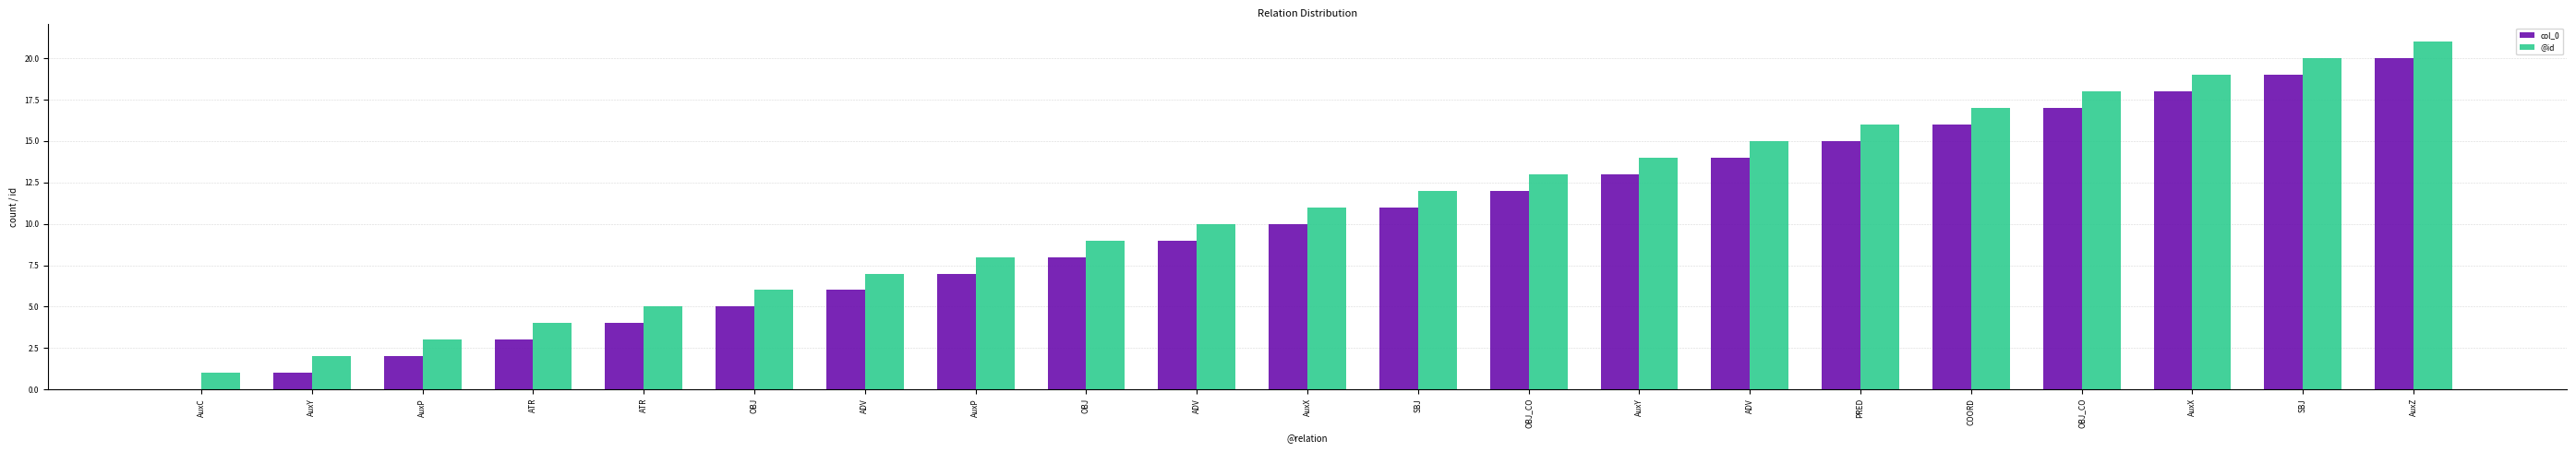

Rank the series by their maximum value, from lowest to highest.

col_0, @id